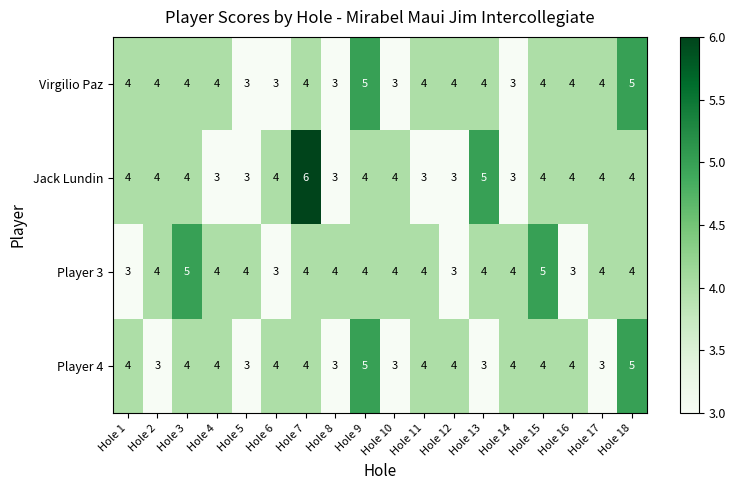

Count the Player 3 values in the range 4 to 5.

14